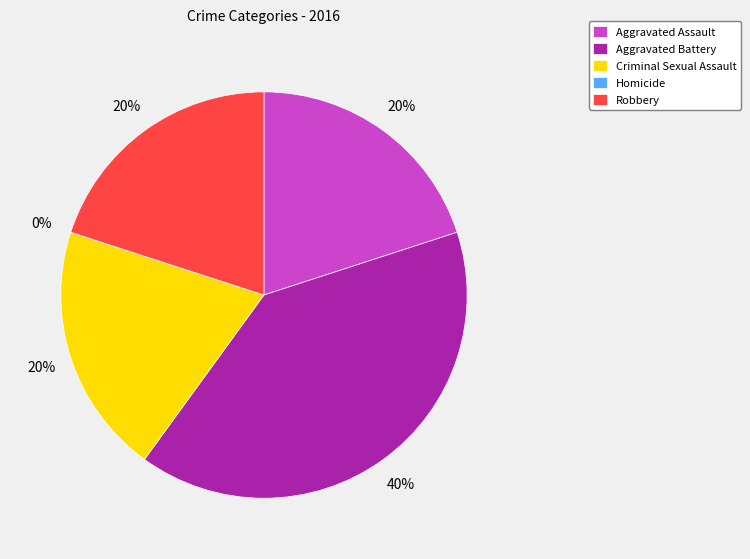

Rank the categories by value from lowest to highest.

Homicide, Aggravated Assault, Criminal Sexual Assault, Robbery, Aggravated Battery